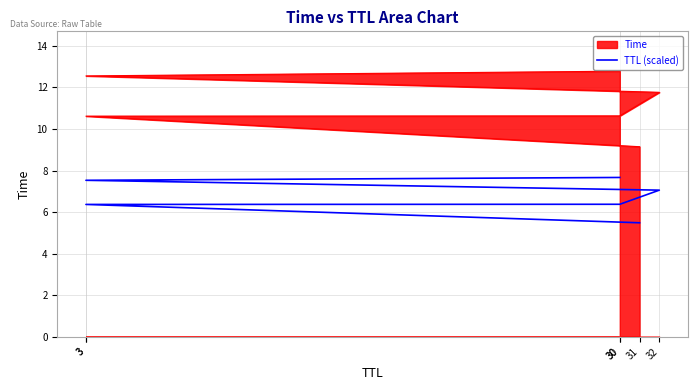

What is the label of the 4th point from the right?

30